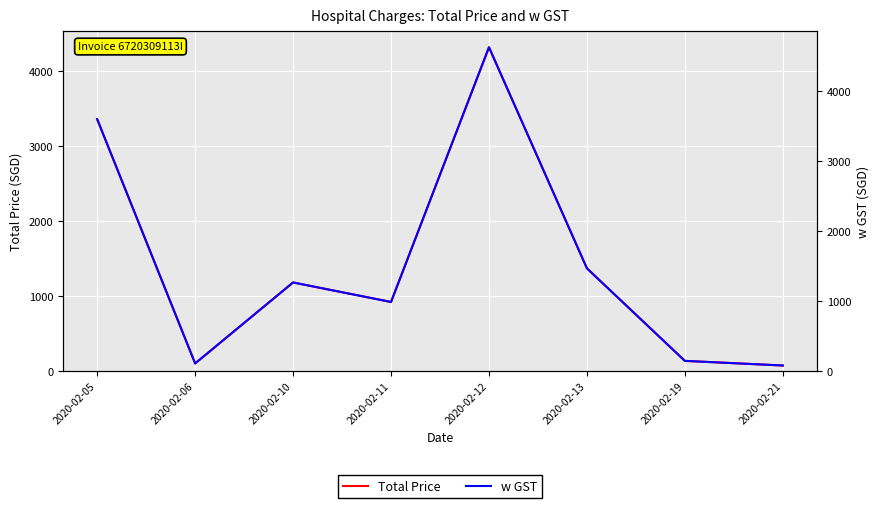

Does the chart display data point markers on the line(s)?

No